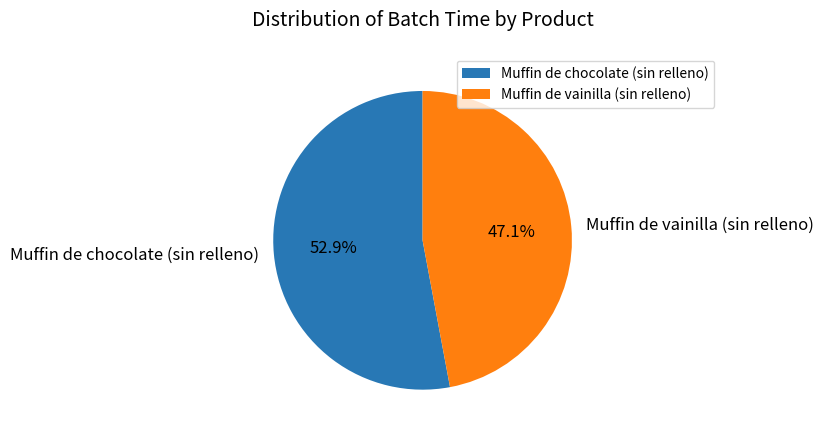

What is the total percentage of Muffin de vainilla (sin relleno) and Muffin de chocolate (sin relleno)?

100.0%